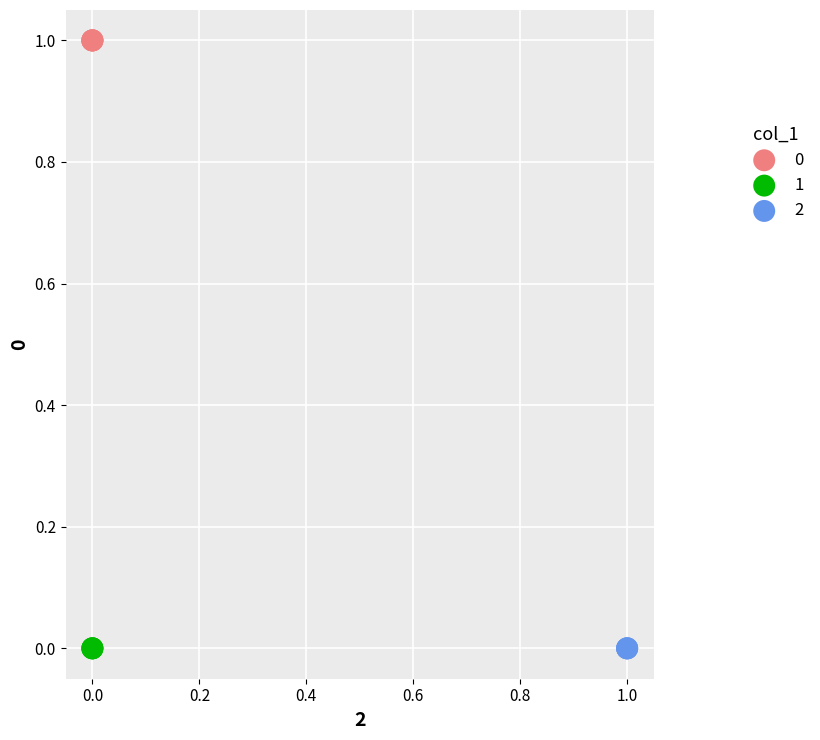

Which series reaches the maximum Y coordinate?

0